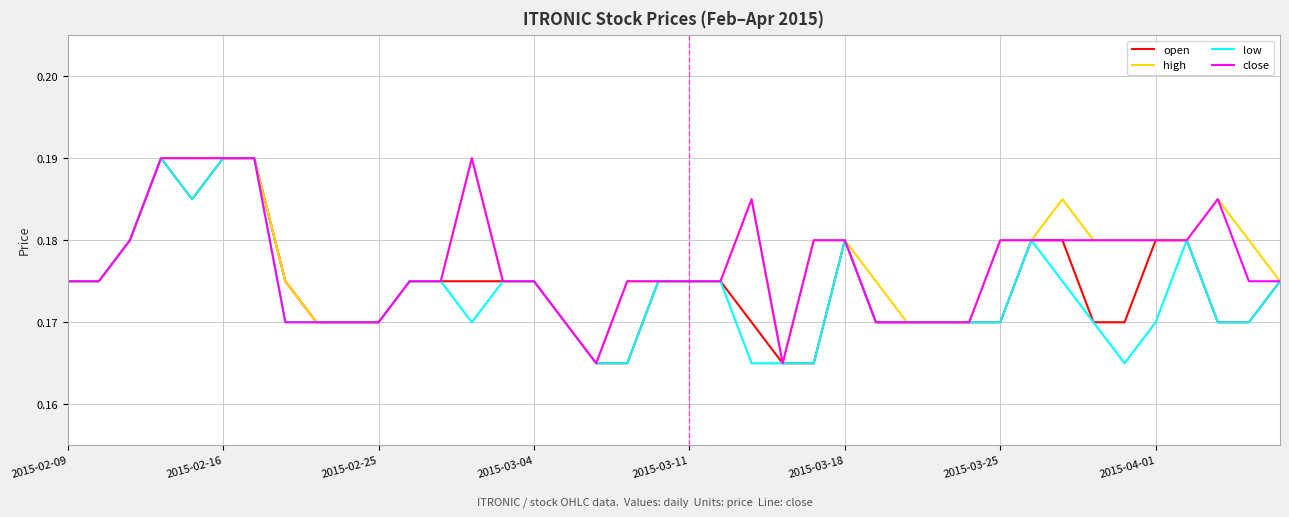

At how many categories does at least one series exceed 0?

40